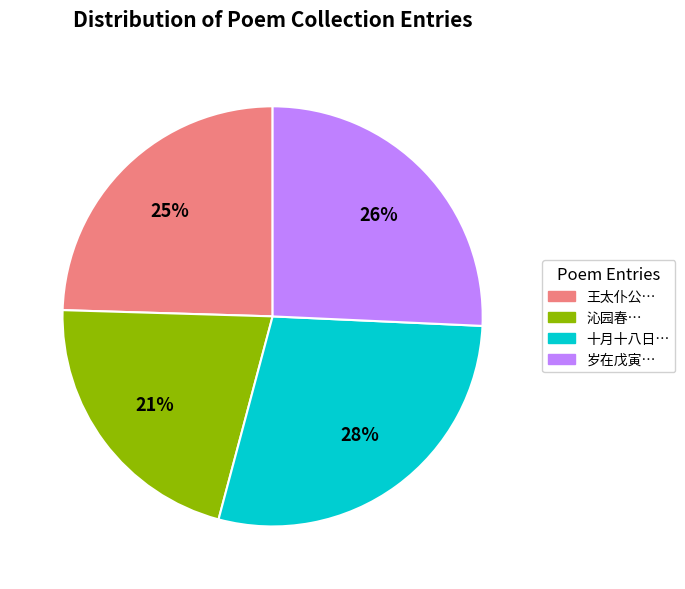

Is the sum of 王太仆公… and 沁园春… greater than half?

No